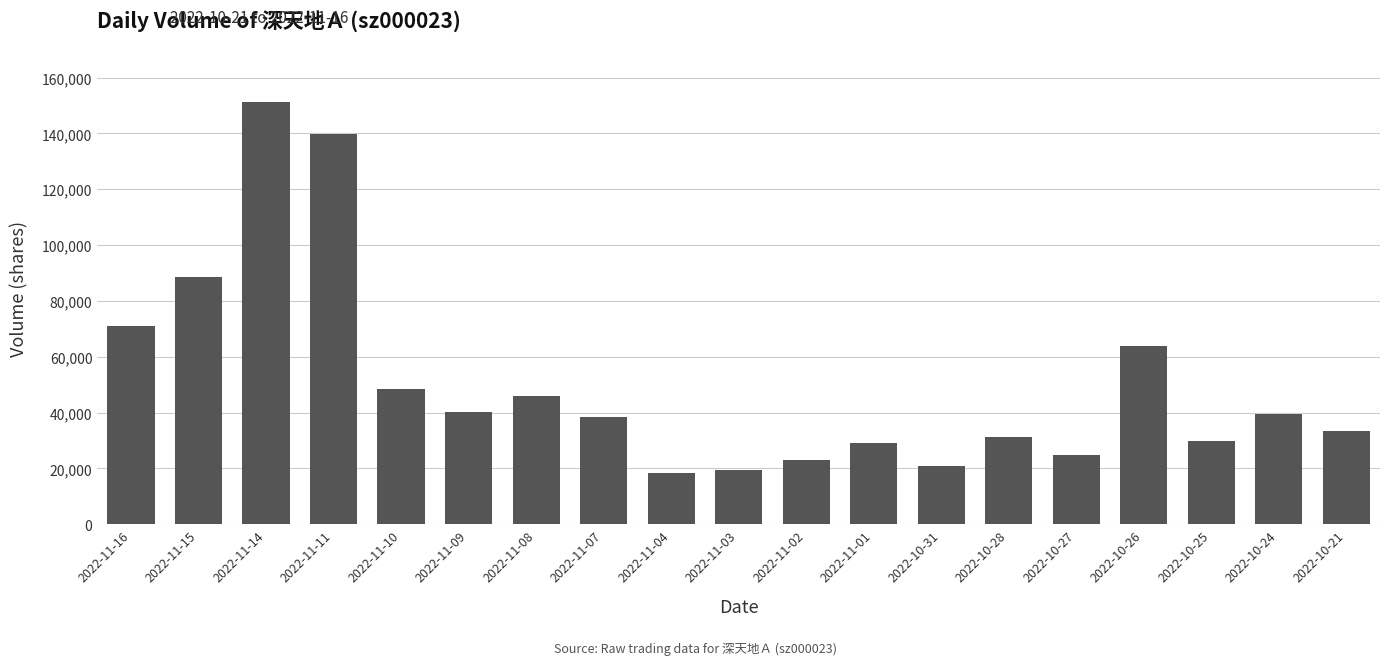

What is the value of the 3rd bar from the left?

151151